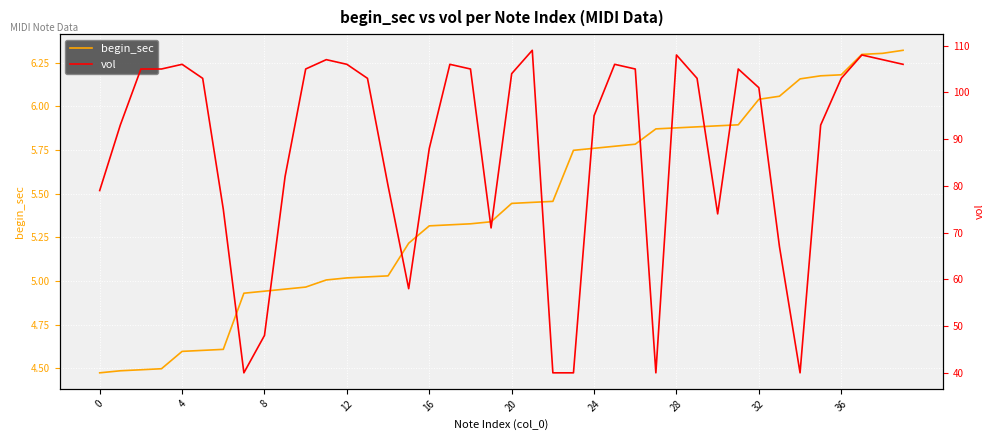

How many values in the begin_sec series are below 5?

11